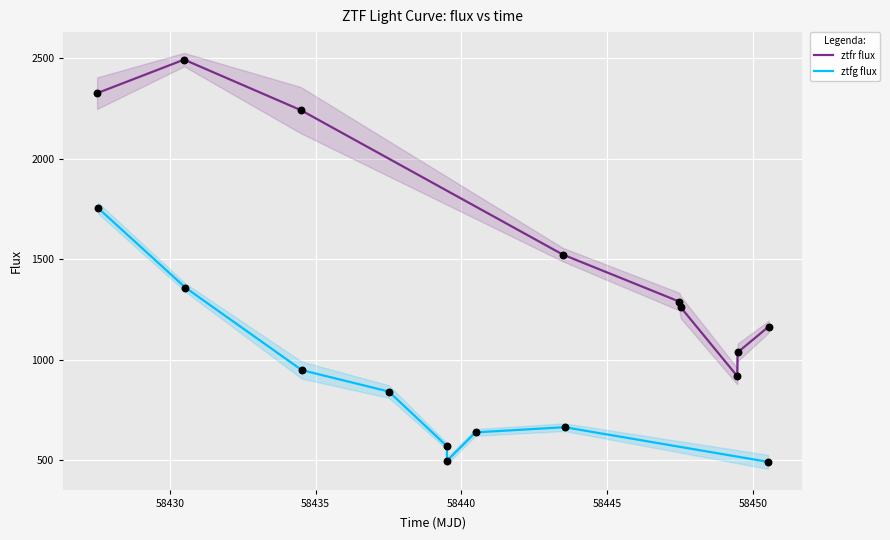

What is the total value across all series at 58440?

2365.6